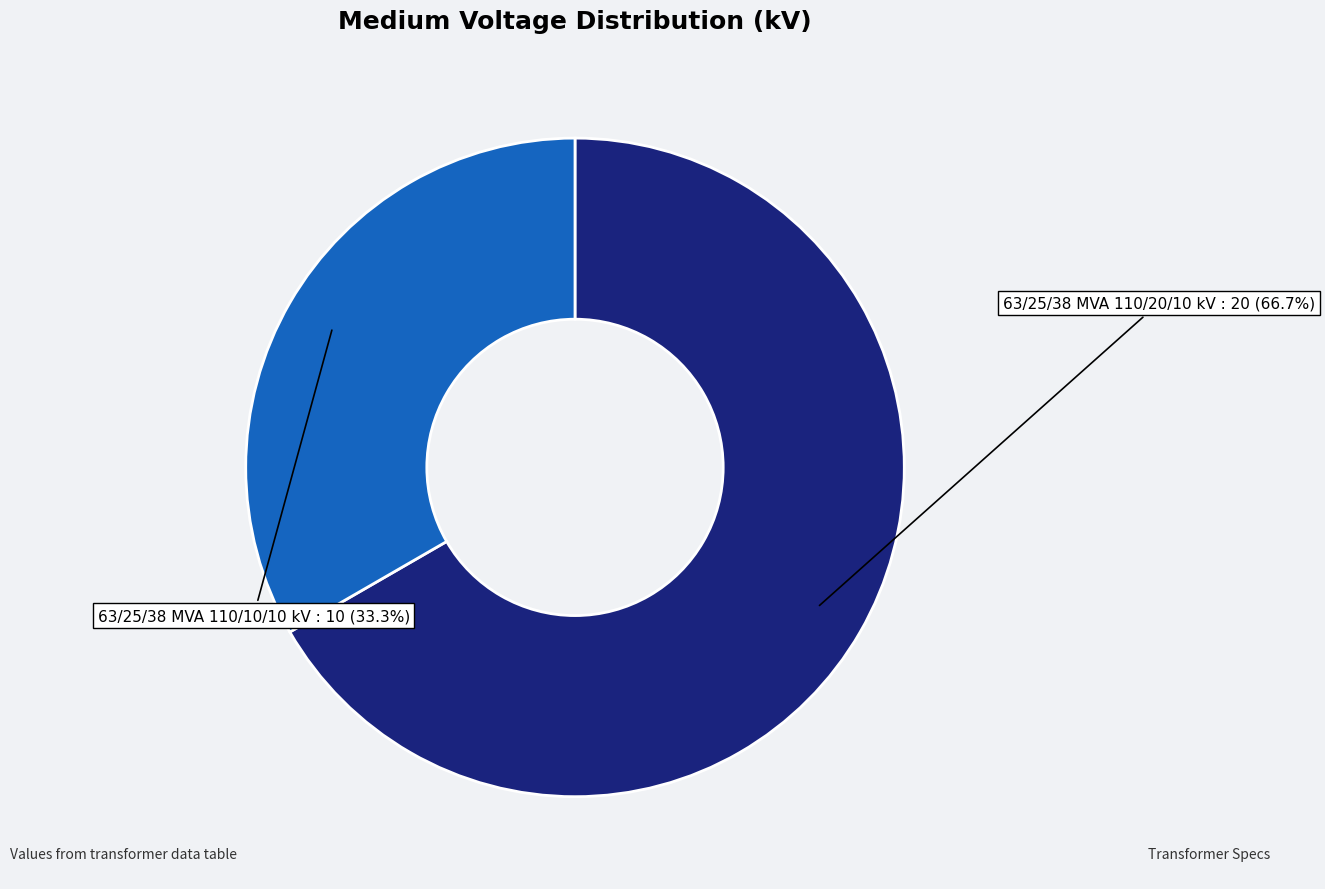

Does 63/25/38 MVA 110/10/10 kV account for over 50% of the chart?

No